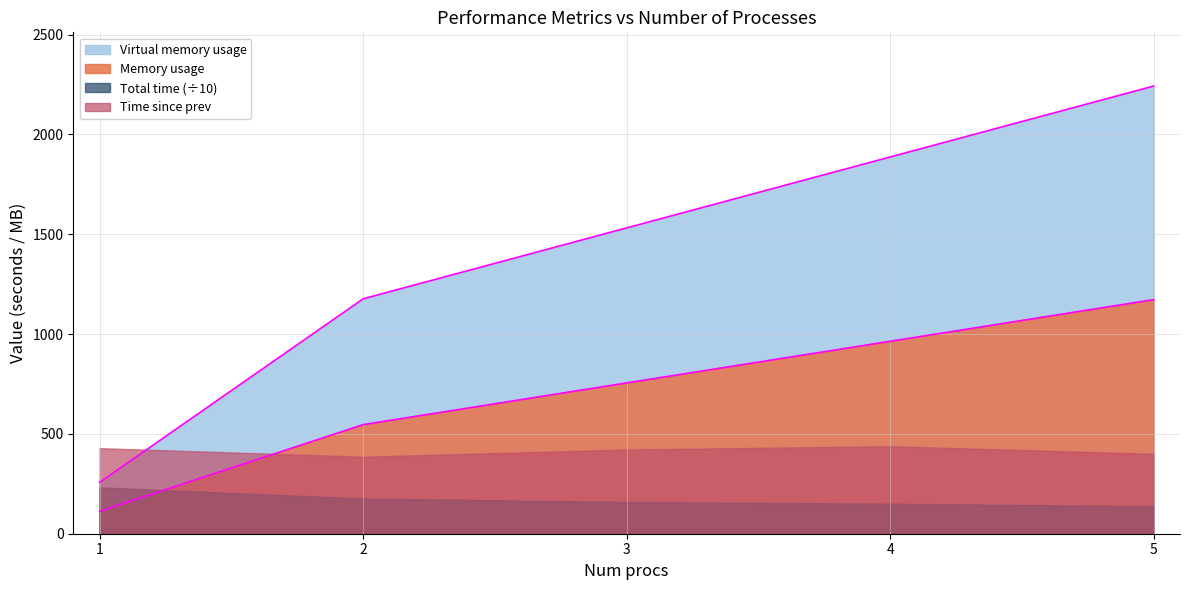

What are all the series names shown in the legend?

Virtual memory usage, Memory usage, Total time (÷10), Time since prev